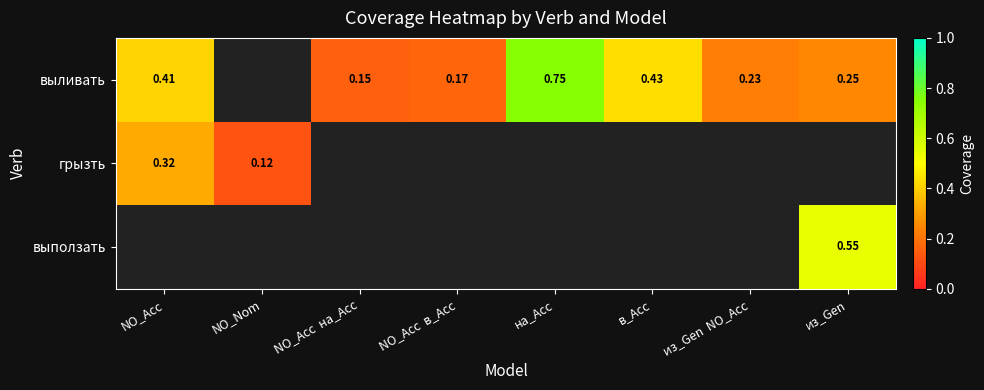

At which category does the chart reach its peak across all series?

на_Acc